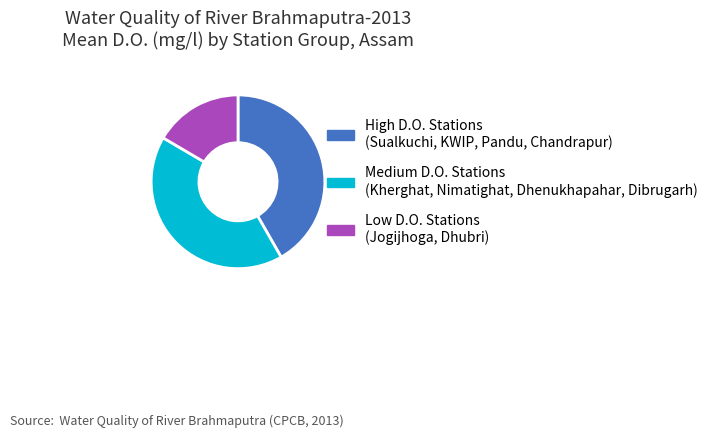

What is the smallest slice in the pie chart?

Low D.O. Stations (Jogijhoga, Dhubri)